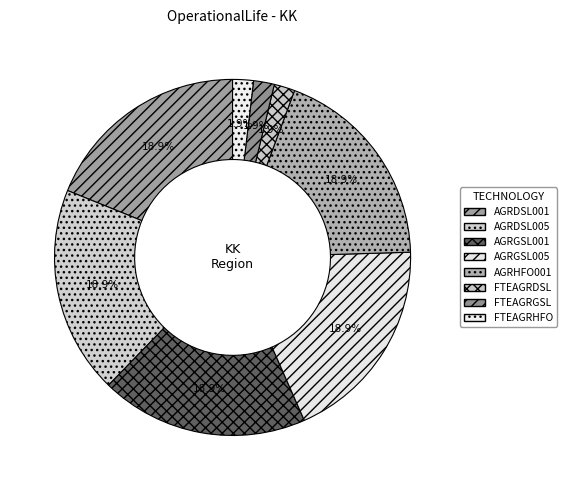

To the nearest percent, what portion does AGRGSL005 represent?

19%